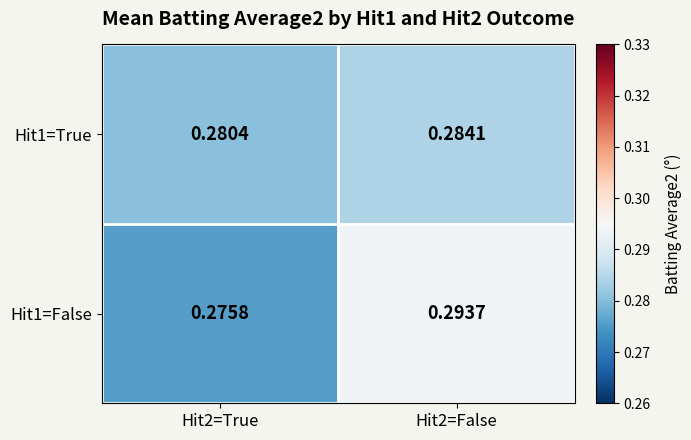

Is the value of Hit1=True at Hit2=True greater than the value of Hit1=False at Hit2=True?

Yes